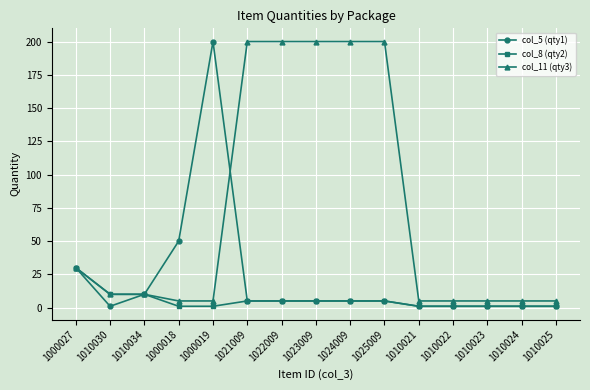

How many series are shown in this chart?

3